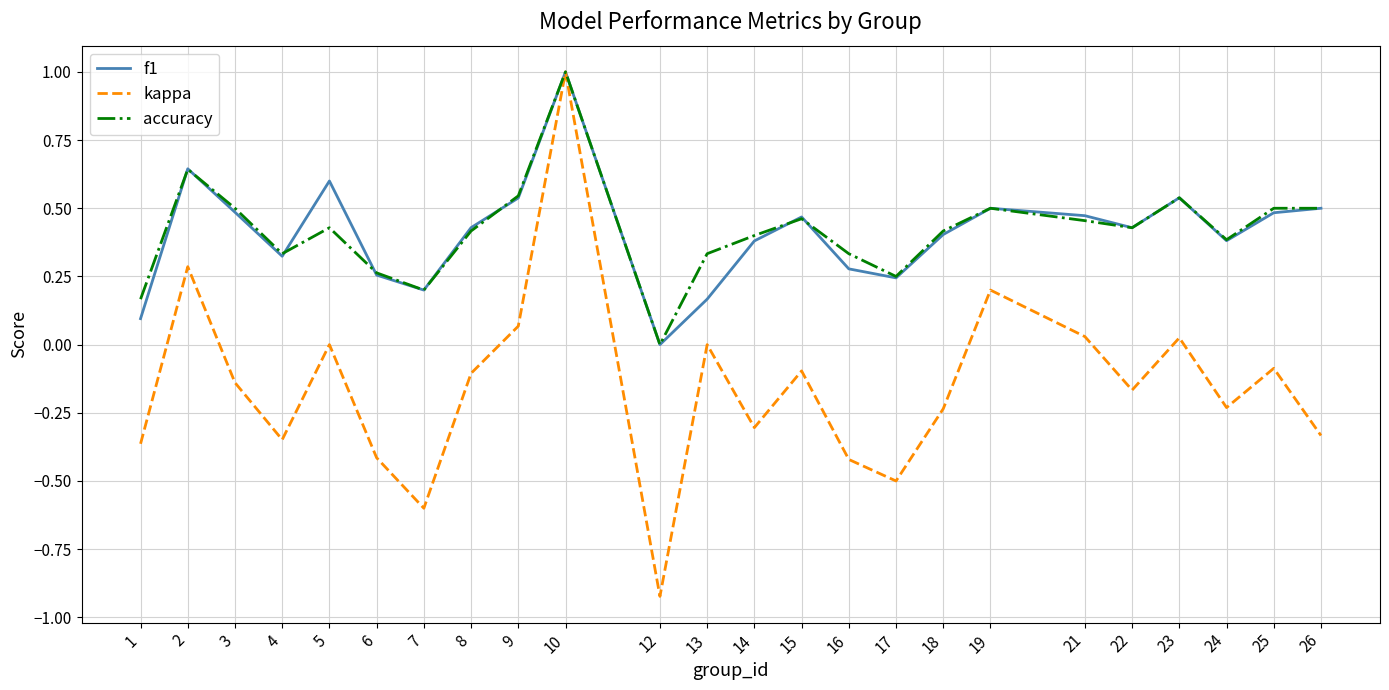

What is the maximum value shown in the chart?

1.0